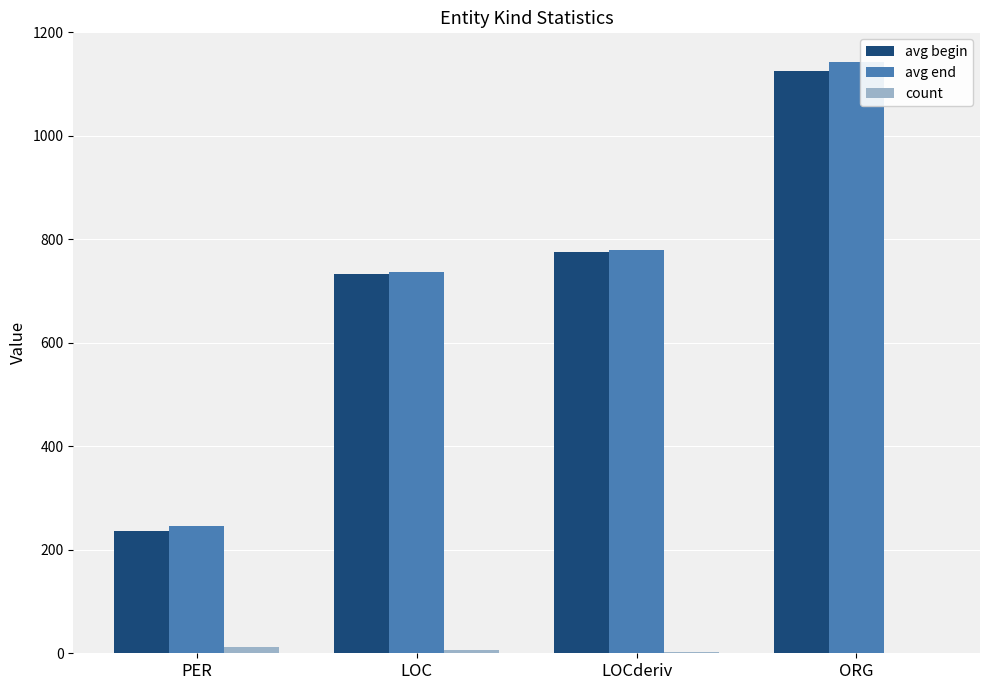

Between PER and LOC, which series saw the biggest shift?

avg begin